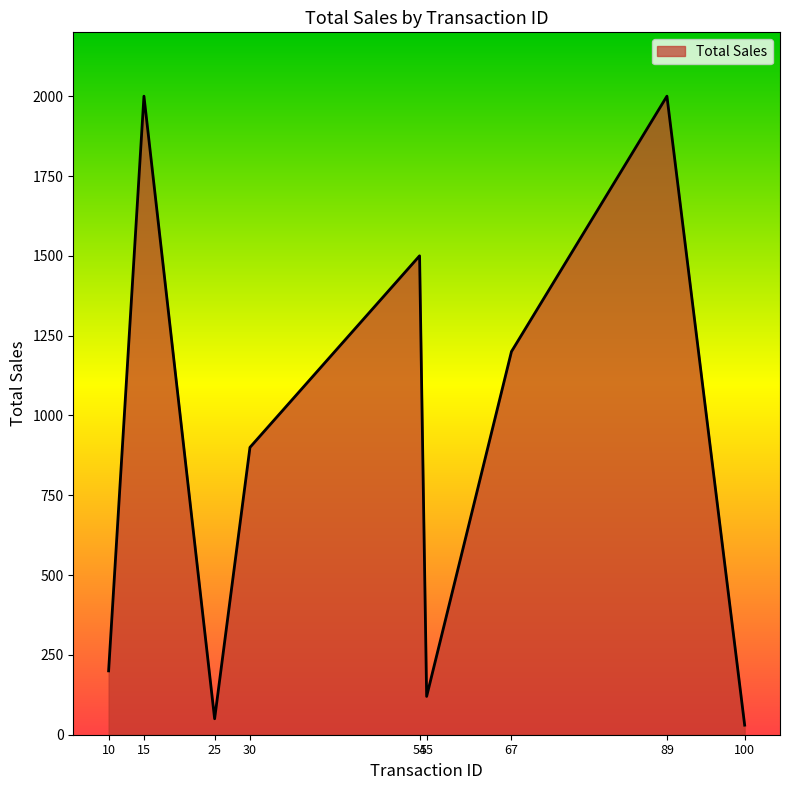

How many lines are shown in the chart?

1